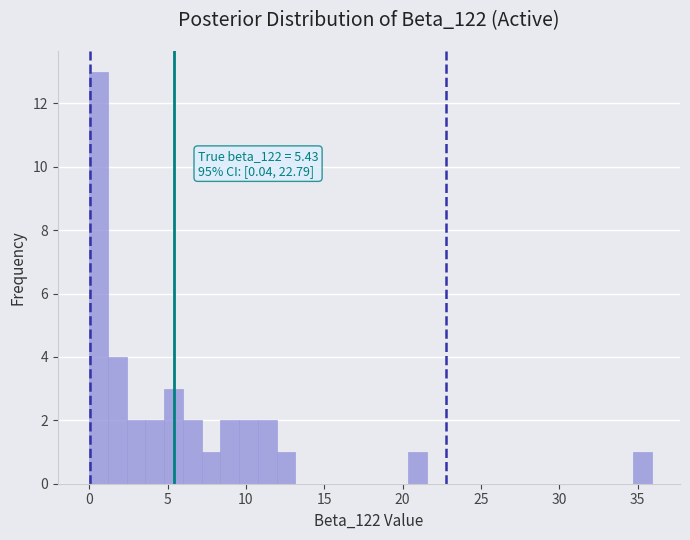

Read against the x-axis, roughly where is the centre of the tallest bar?

0.5